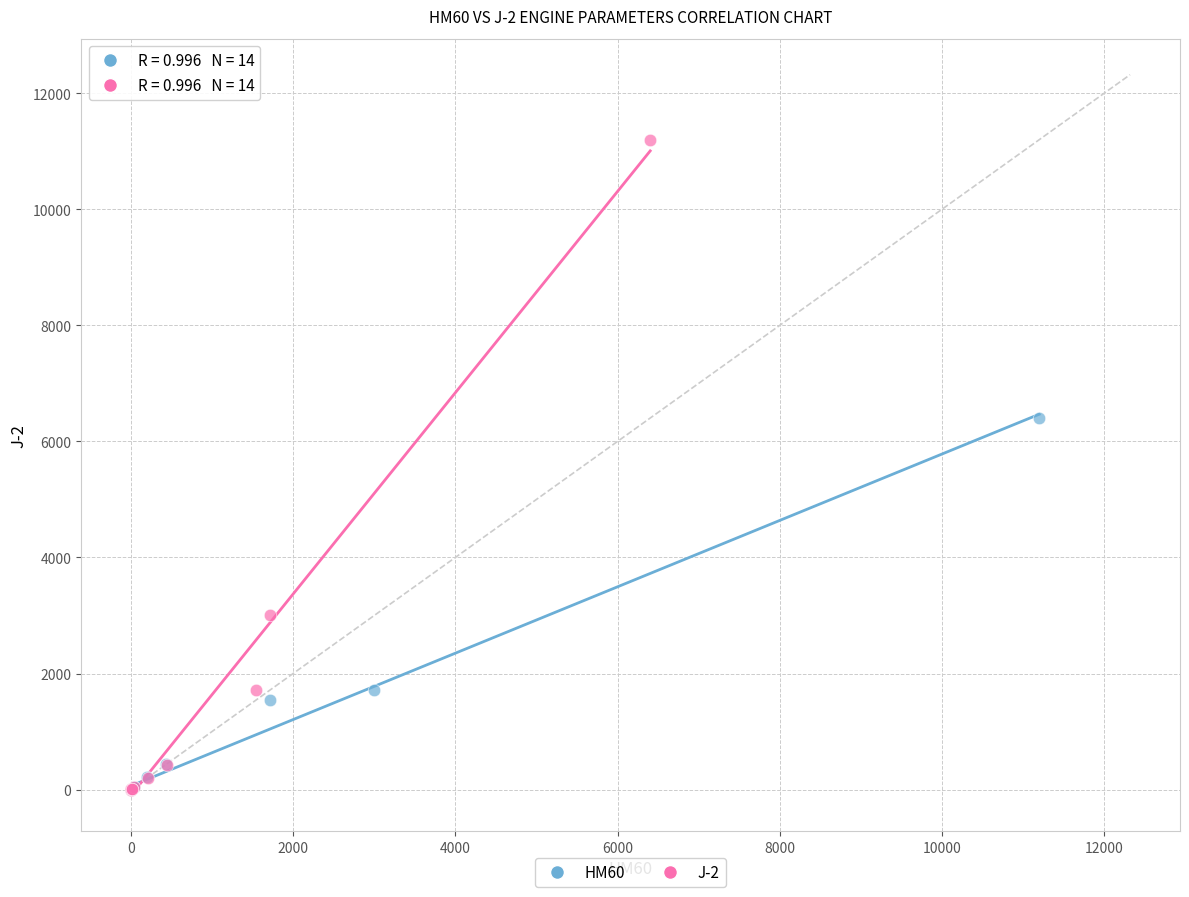

Which series has the largest Y range (max minus min)?

J-2